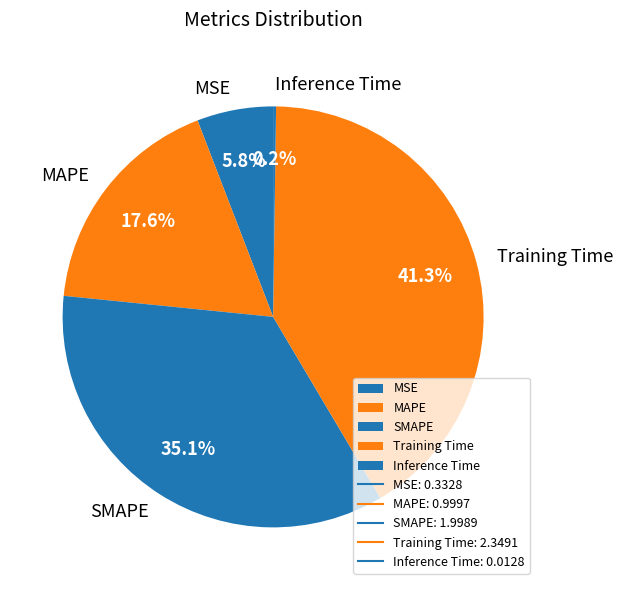

Is there any slice that represents more than half of the pie?

No